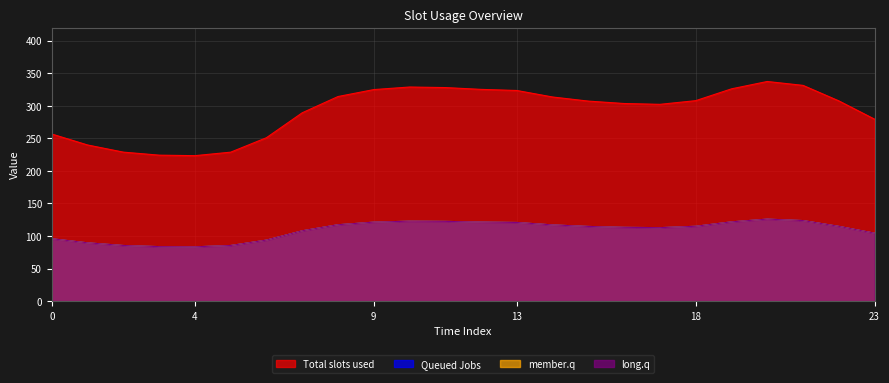

List the labels in order of Total slots used value, smallest first.

4, 3, 5, 2, 1, 6, 0, 23, 7, 17, 16, 15, 22, 18, 14, 8, 13, 9, 12, 19, 11, 10, 21, 20